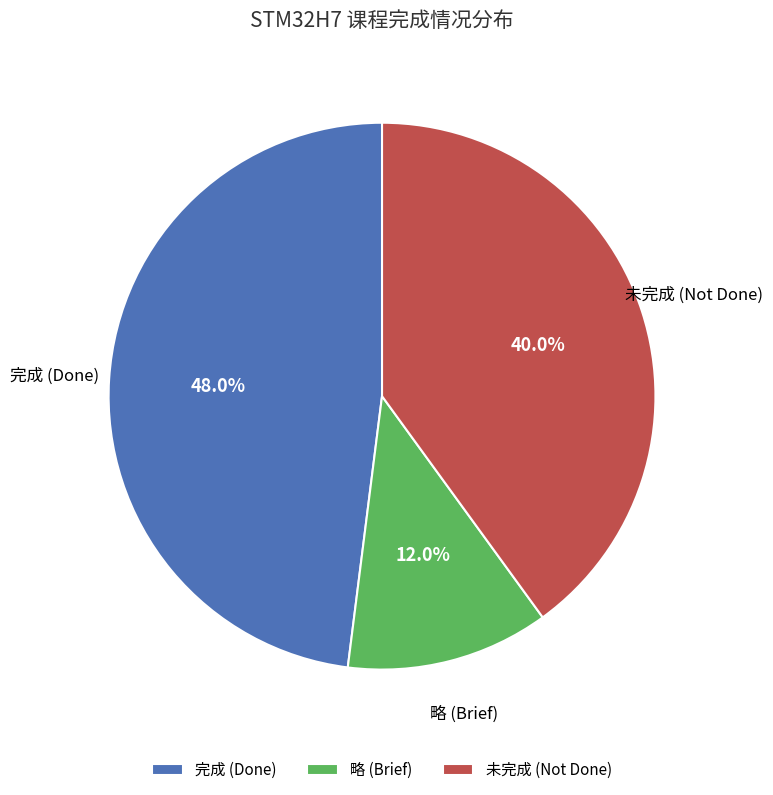

Rank the categories by value from lowest to highest.

略 (Brief), 未完成 (Not Done), 完成 (Done)